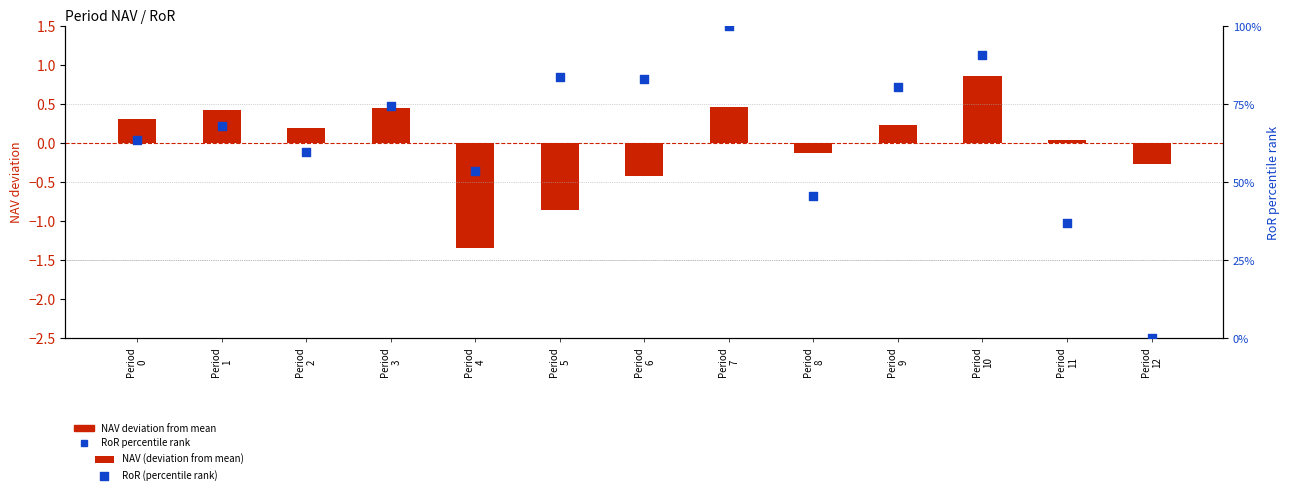

Is the value of RoR (percentile rank) at Period
11 greater than the value of NAV (deviation from mean) at Period
8?

Yes